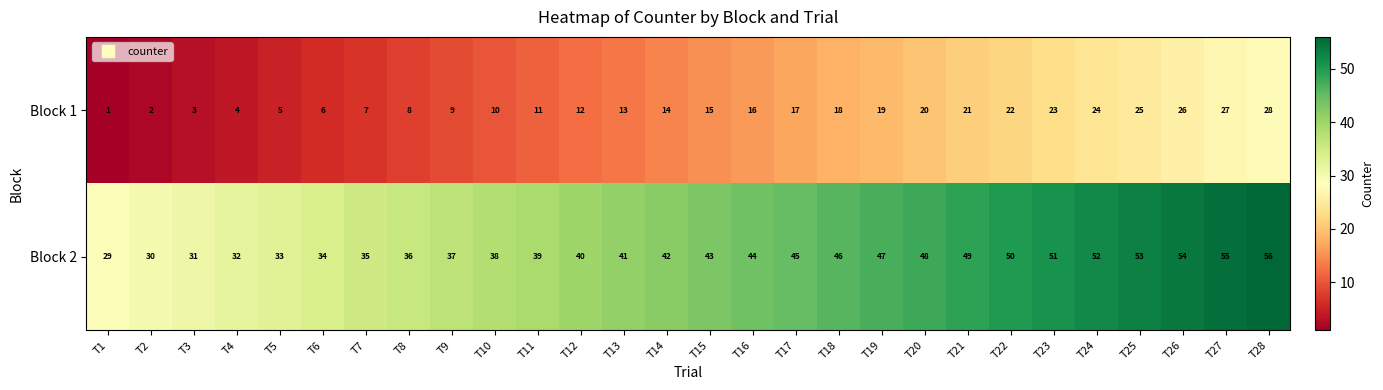

What is the difference between the highest and lowest values at T14?

28